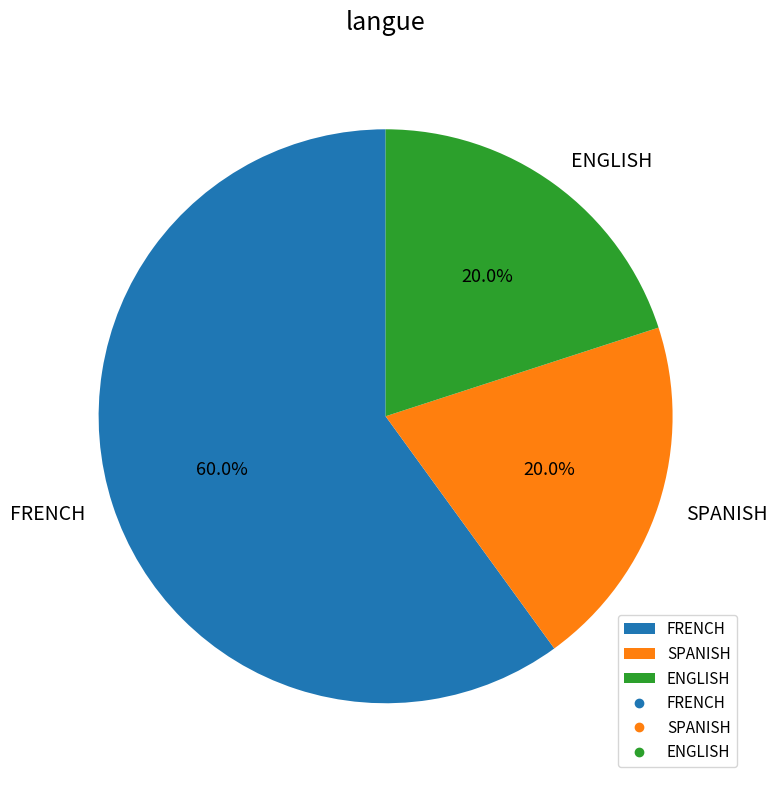

What percentage is the SPANISH slice, to the nearest percent?

20%